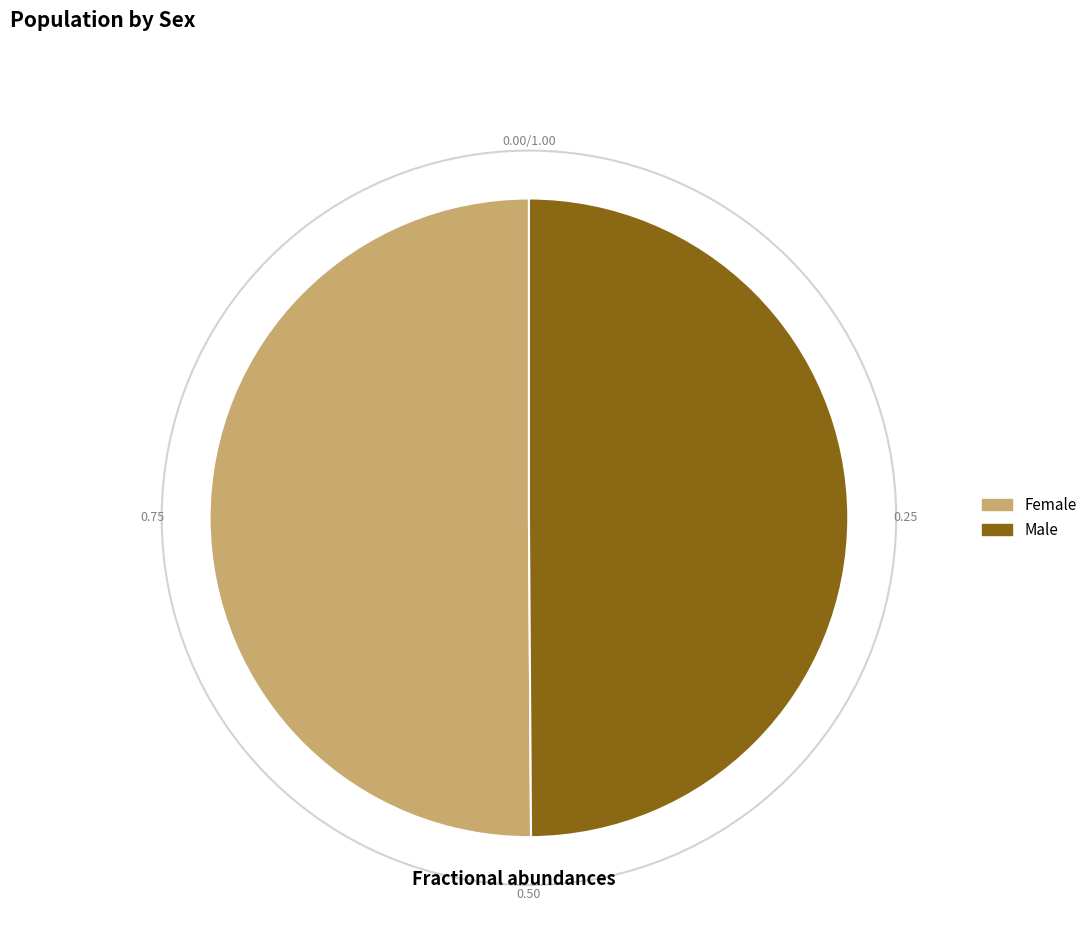

True or false: Male accounts for 59% of the total.

False